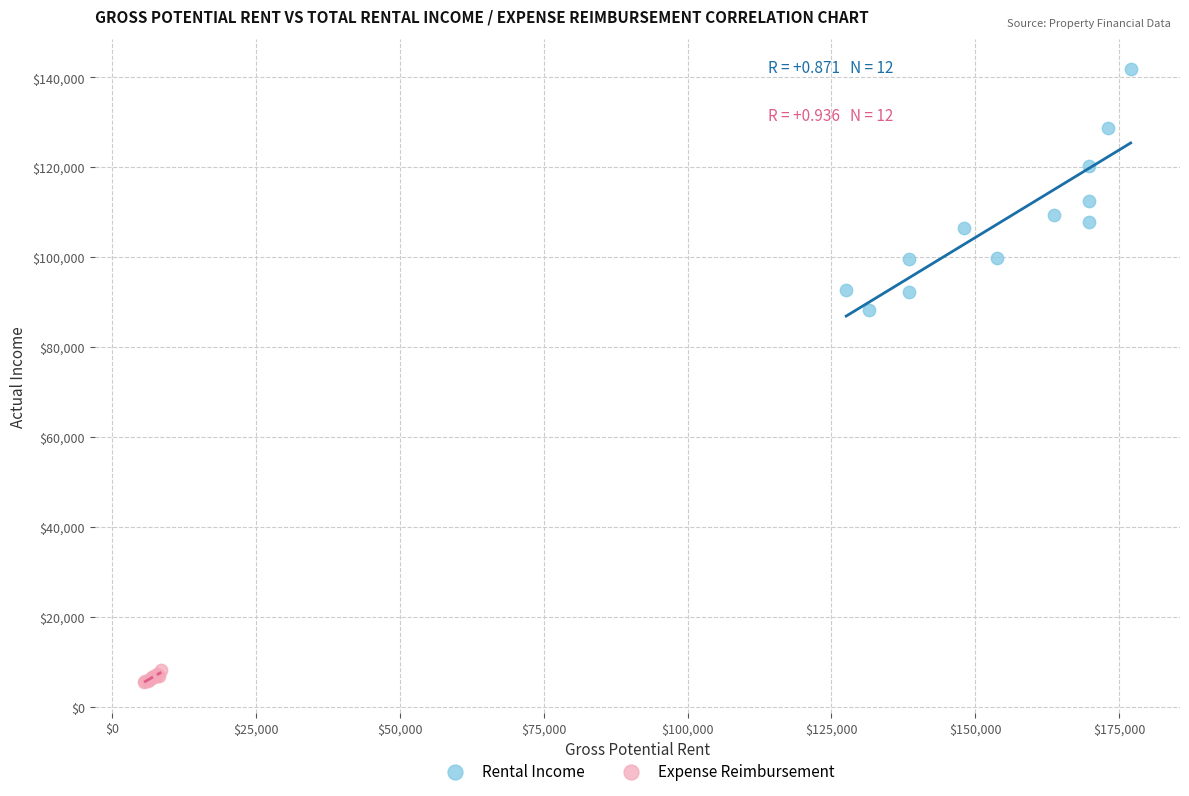

Which series contains the lowest Y value?

Expense Reimbursement